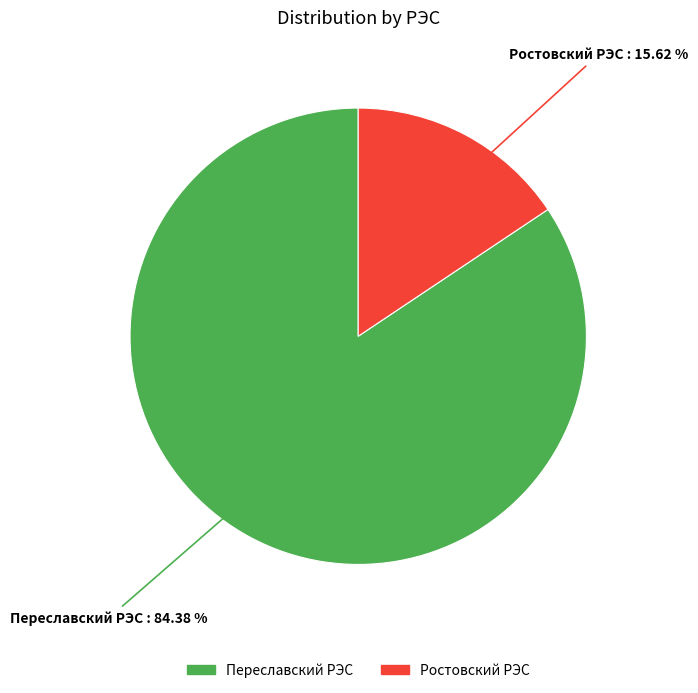

Between Ростовский РЭС and Переславский РЭС, which is larger?

Переславский РЭС